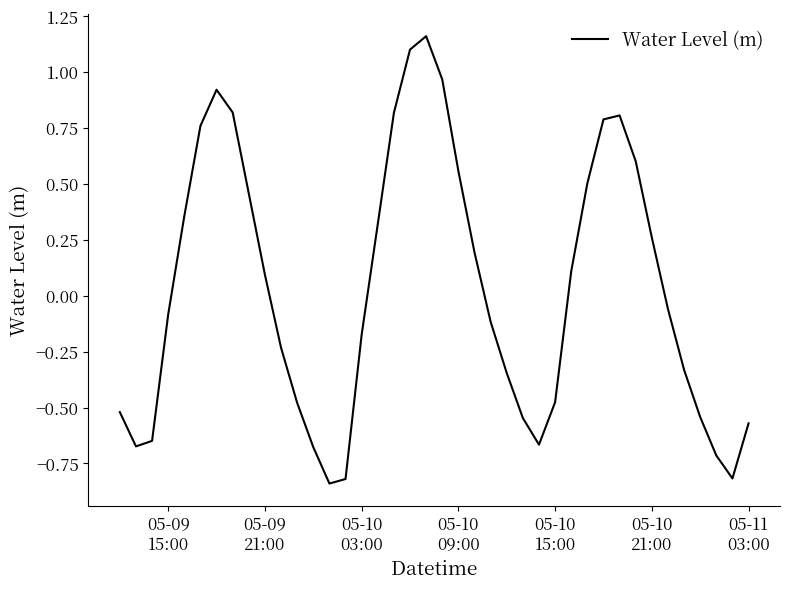

What is the difference between the maximum and minimum values?

2.0